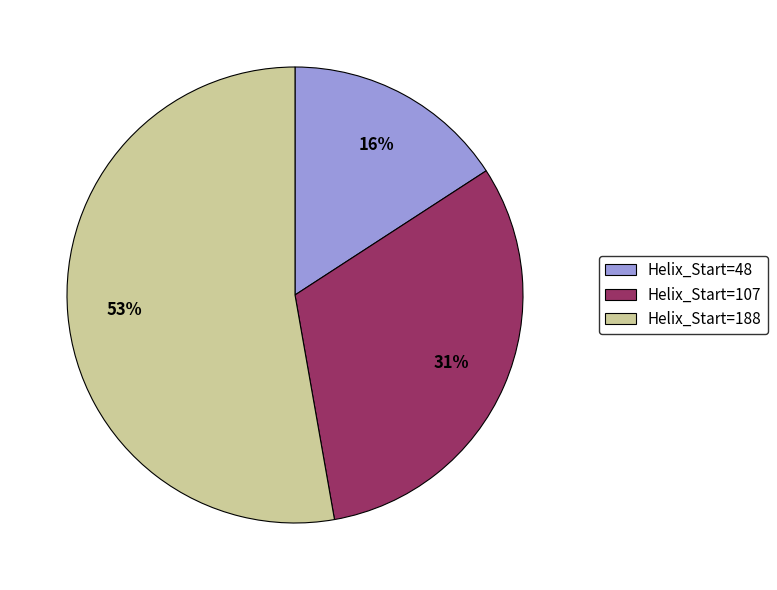

What is the majority slice?

Helix_Start=188